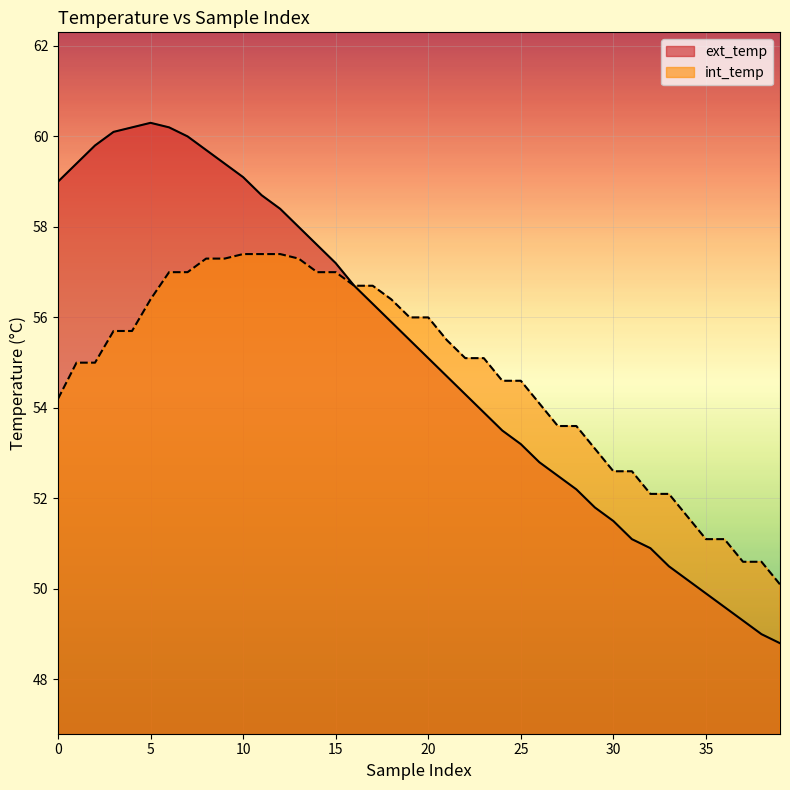

What is the sum of all ext_temp values?

2206.3